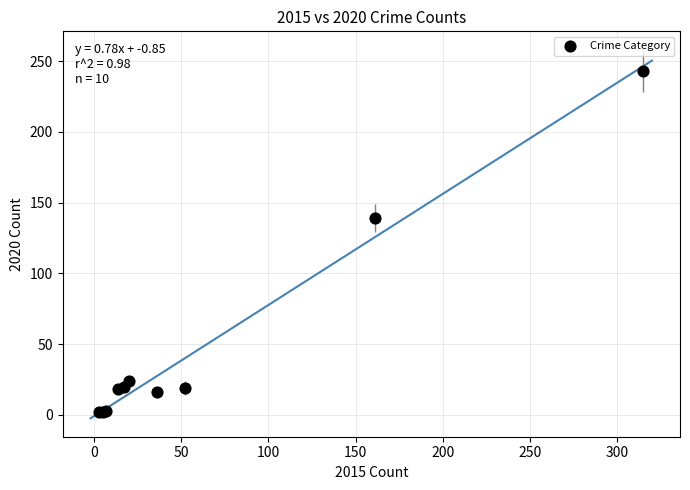

What Y value in the scatter plot is closest to 122?

139